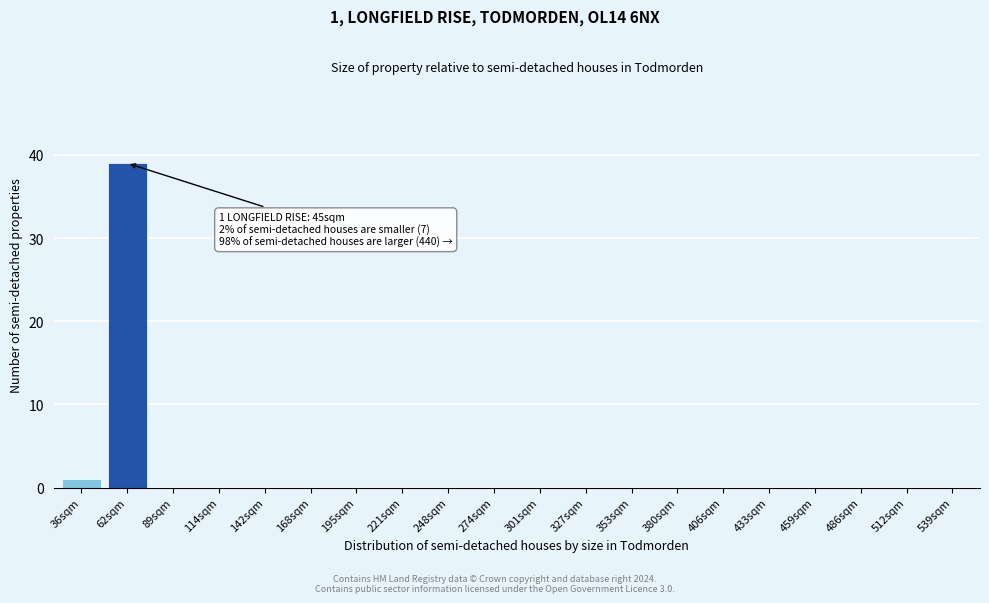

Reading left to right, transcribe all the data shown in this chart.

36sqm=1	62sqm=39	89sqm=0	114sqm=0	142sqm=0	168sqm=0	195sqm=0	221sqm=0	248sqm=0	274sqm=0	301sqm=0	327sqm=0	353sqm=0	380sqm=0	406sqm=0	433sqm=0	459sqm=0	486sqm=0	512sqm=0	539sqm=0